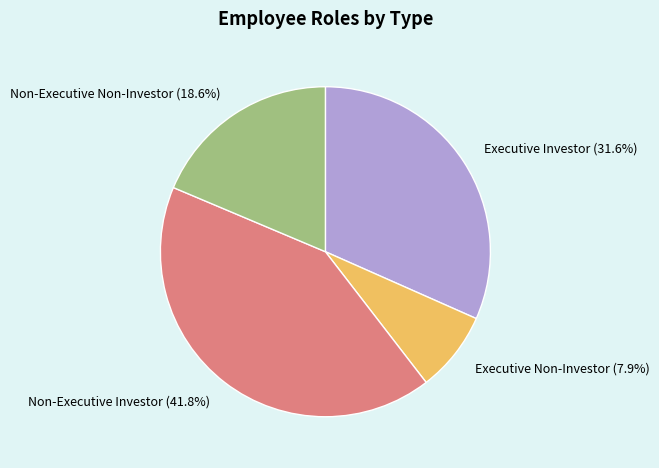

Does any single category account for the majority?

No